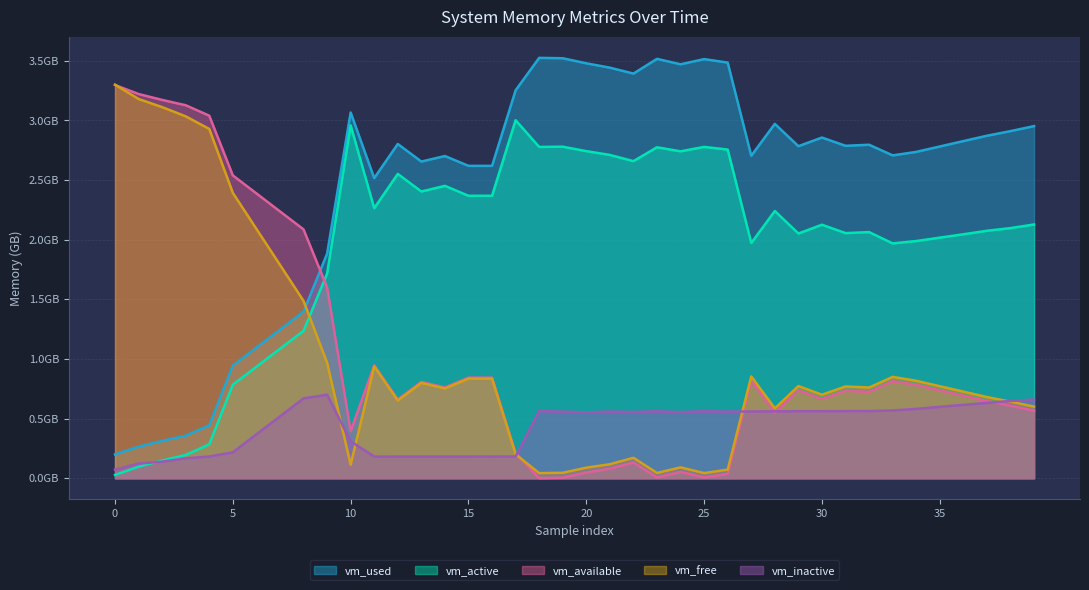

What is the average value of the vm_inactive series?

0.4